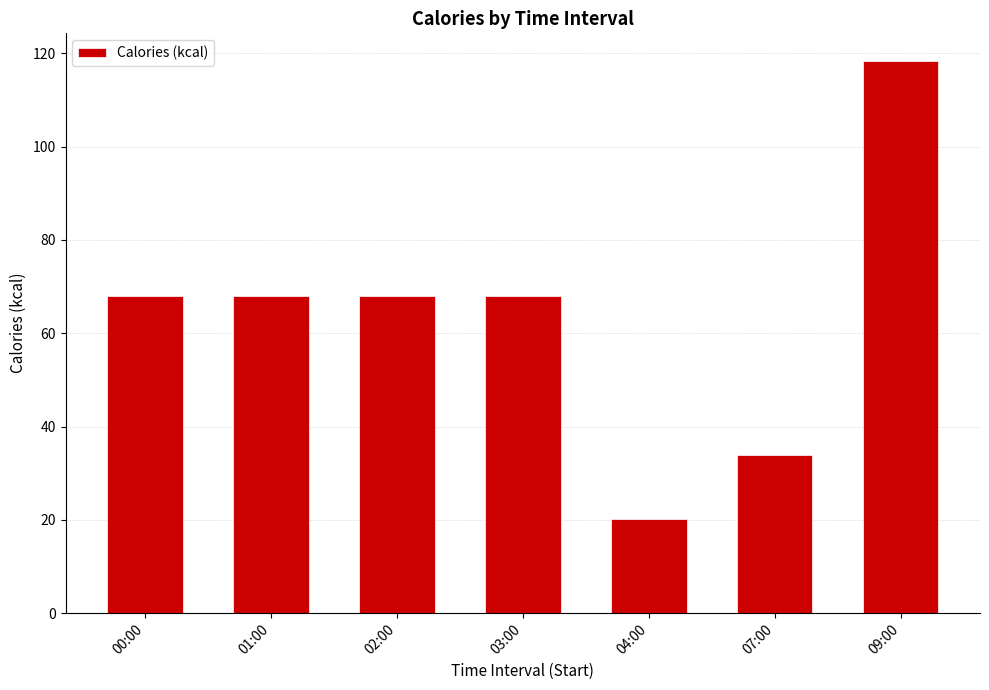

Read the value at 07:00.

33.9